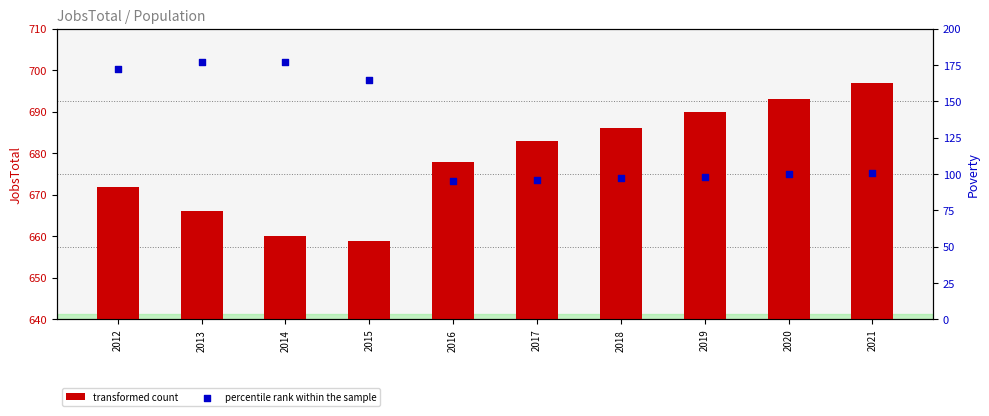

What are all the series names shown in the legend?

transformed count, percentile rank within the sample